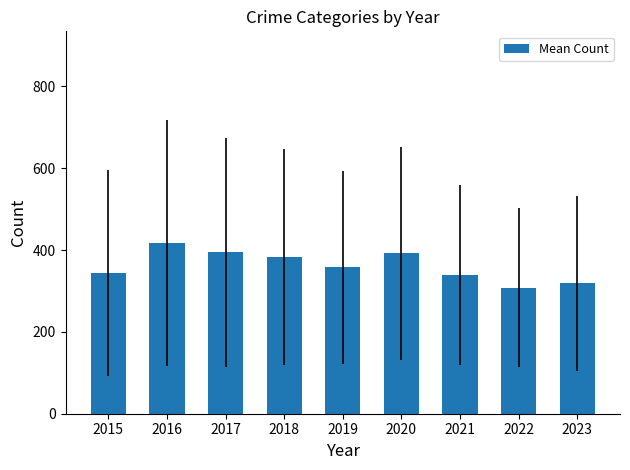

What is the value of the 2nd bar from the left?

417.2